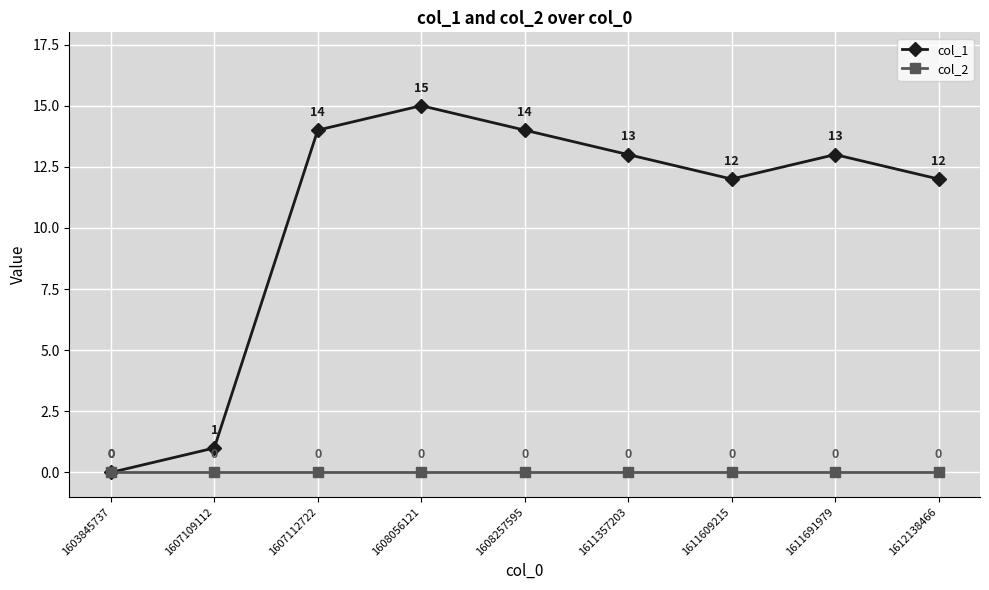

What is the difference between the second highest and second lowest values in the col_1 series?

13